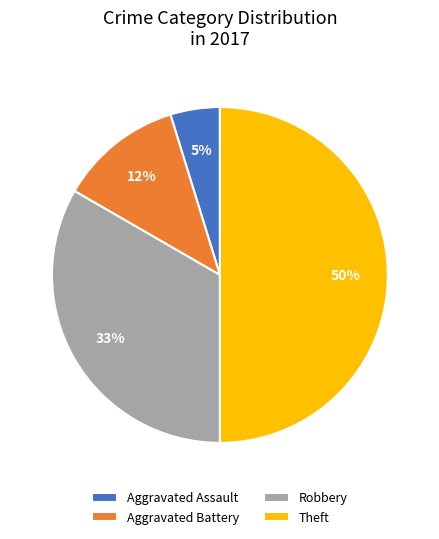

What is the smallest slice in the pie chart?

Aggravated Assault